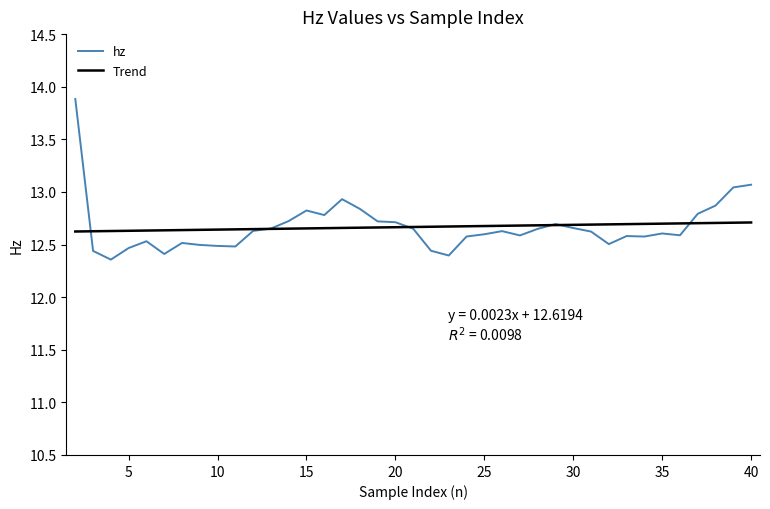

True or false: hz and Trend intersect in this chart.

True